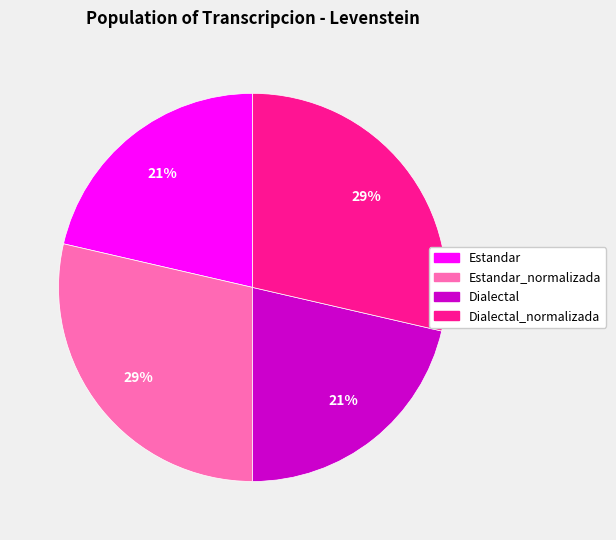

Is there a majority slice in this chart?

No